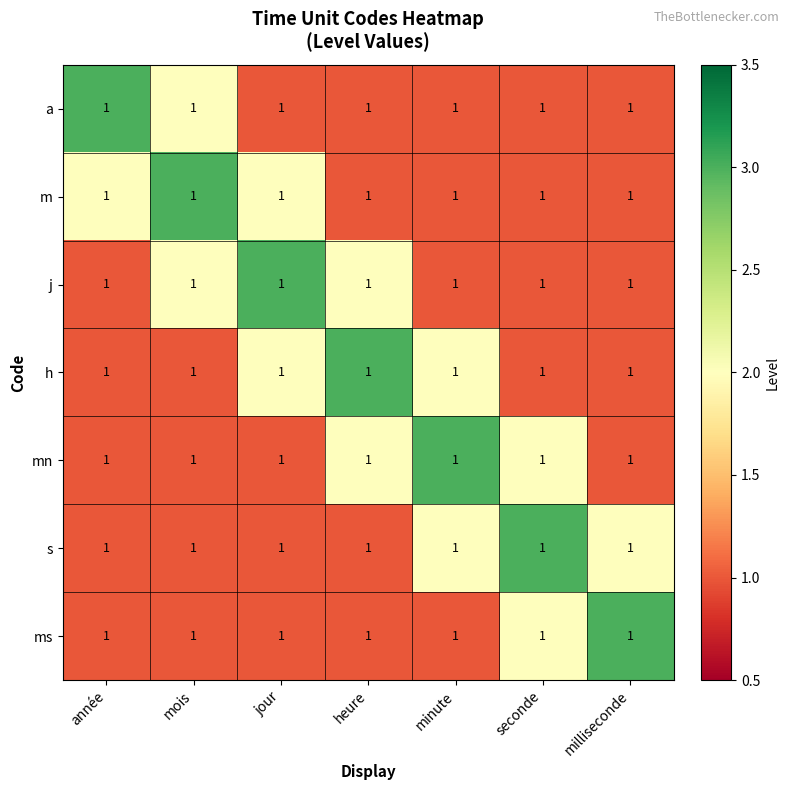

What is the spread (max minus min) of values at année?

2